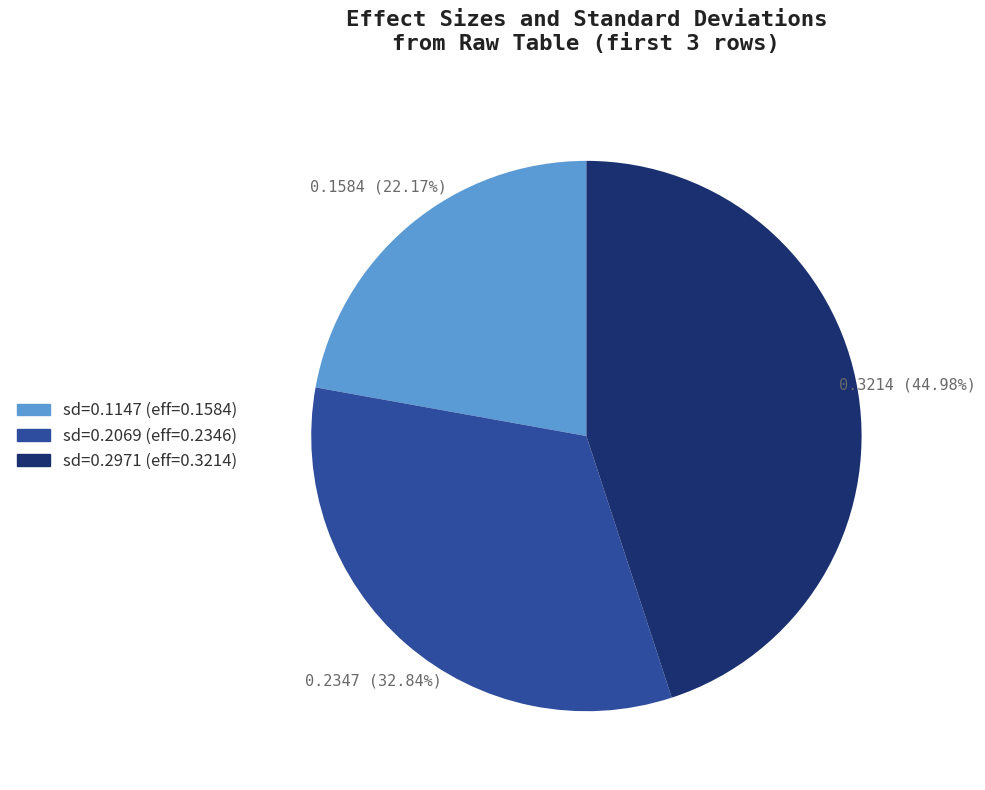

Do sd=0.2069 (eff=0.2346) and sd=0.2971 (eff=0.3214) together represent more than half of the pie?

Yes